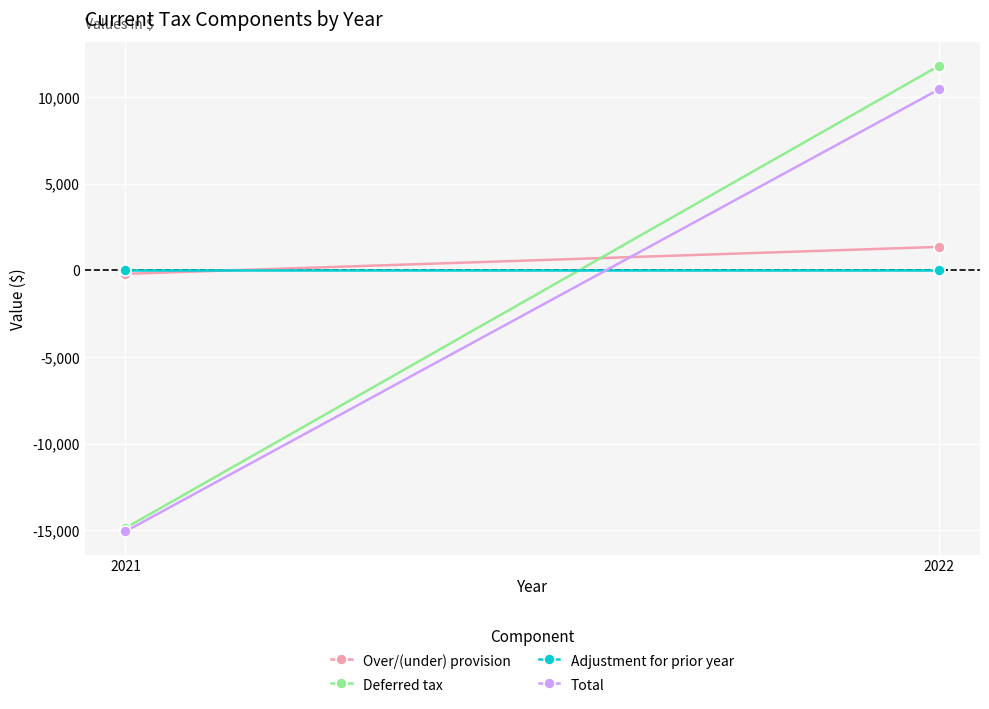

How many negative values does the Total series have?

1